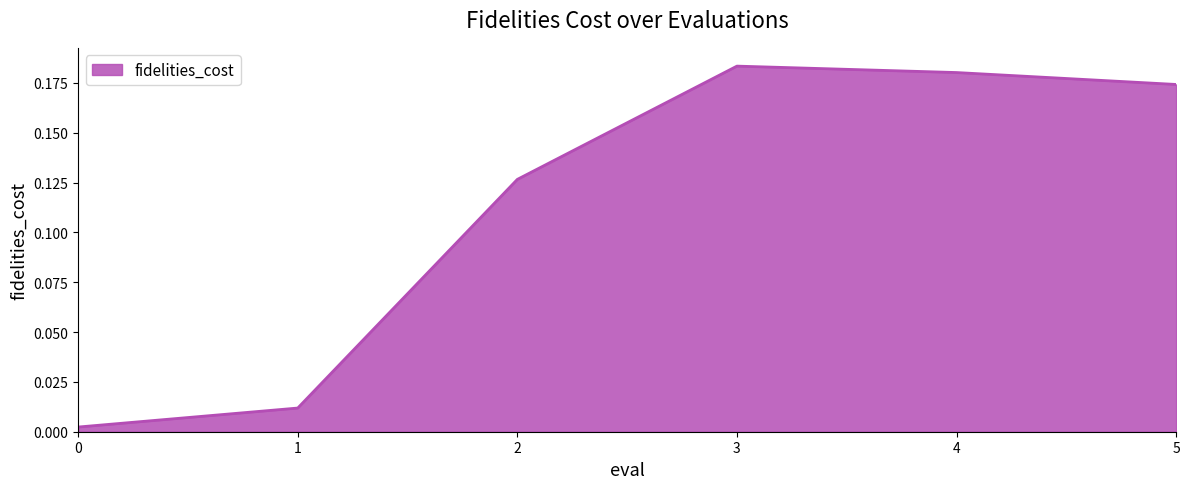

True or false: the data has more than 2 interior local peaks.

False